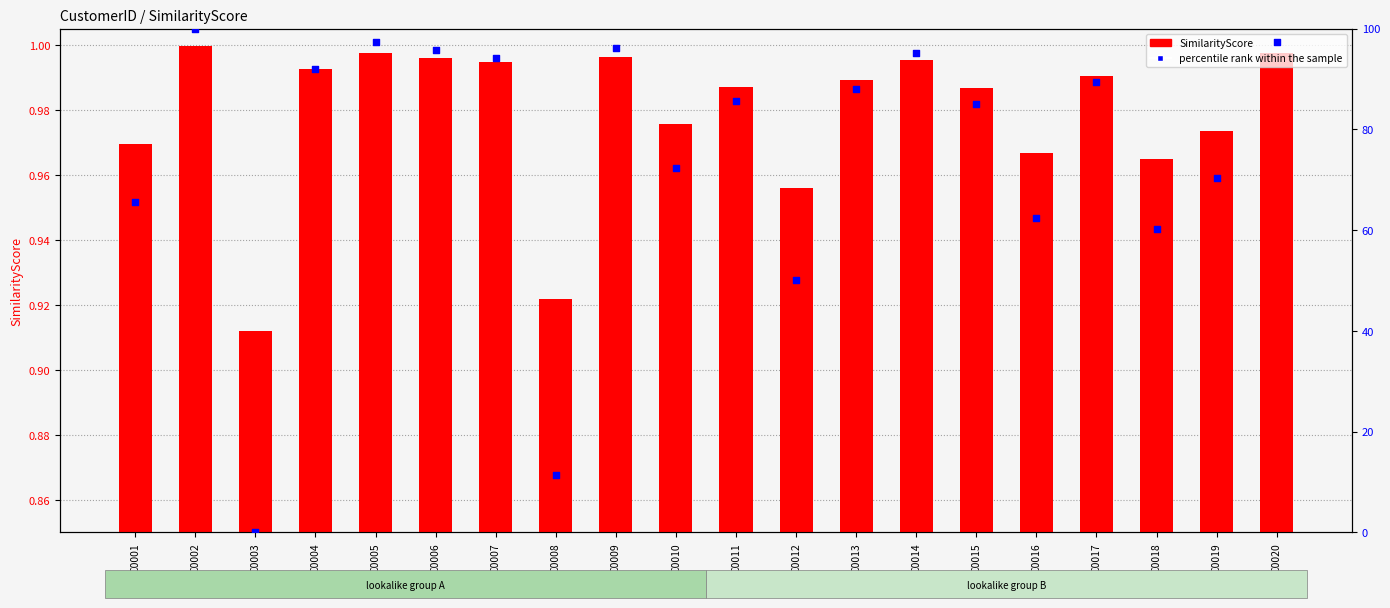

Which series has the largest Y range (max minus min)?

percentile rank within the sample